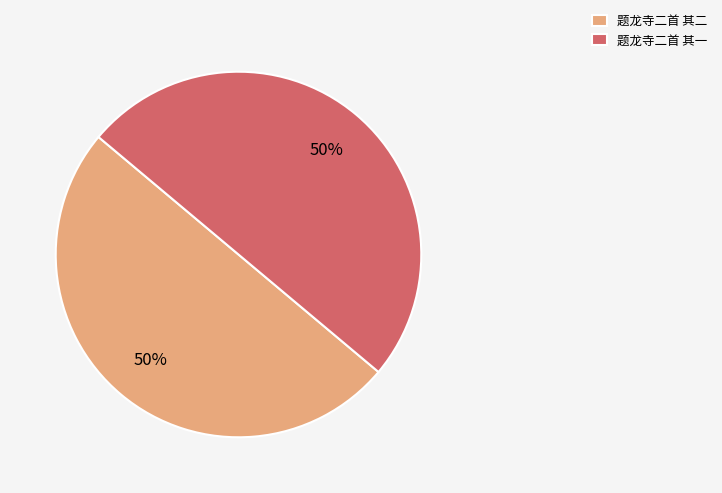

Is it true that 题龙寺二首 其一 is 39% of the pie?

False